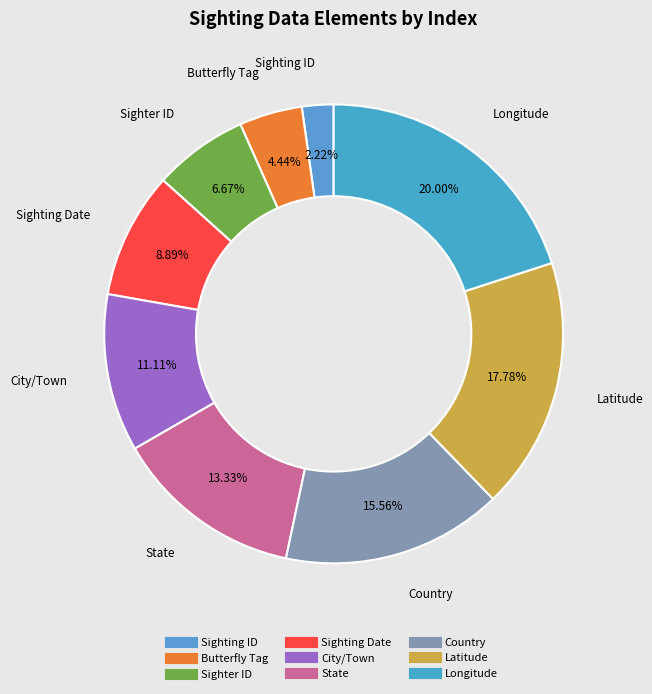

What is the largest slice in the pie chart?

Longitude